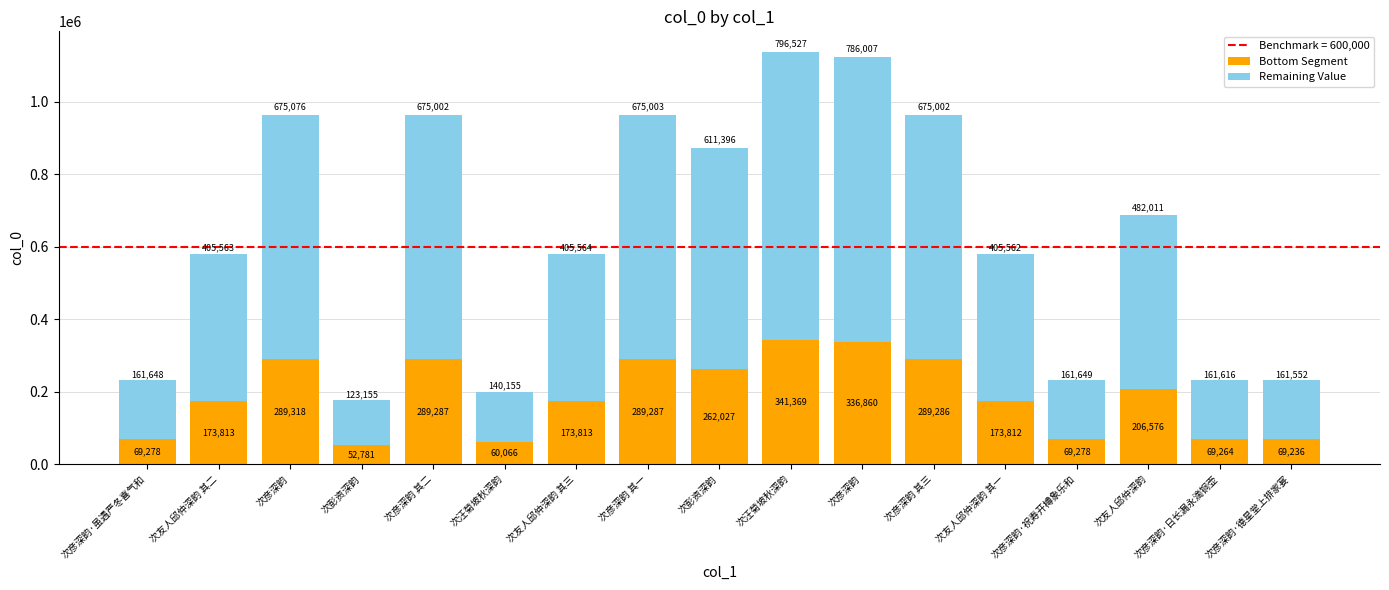

What is the difference between the Remaining Value values at 次彦深韵 其一 and 次彦深韵·虽遇严冬喜气和?

513354.8